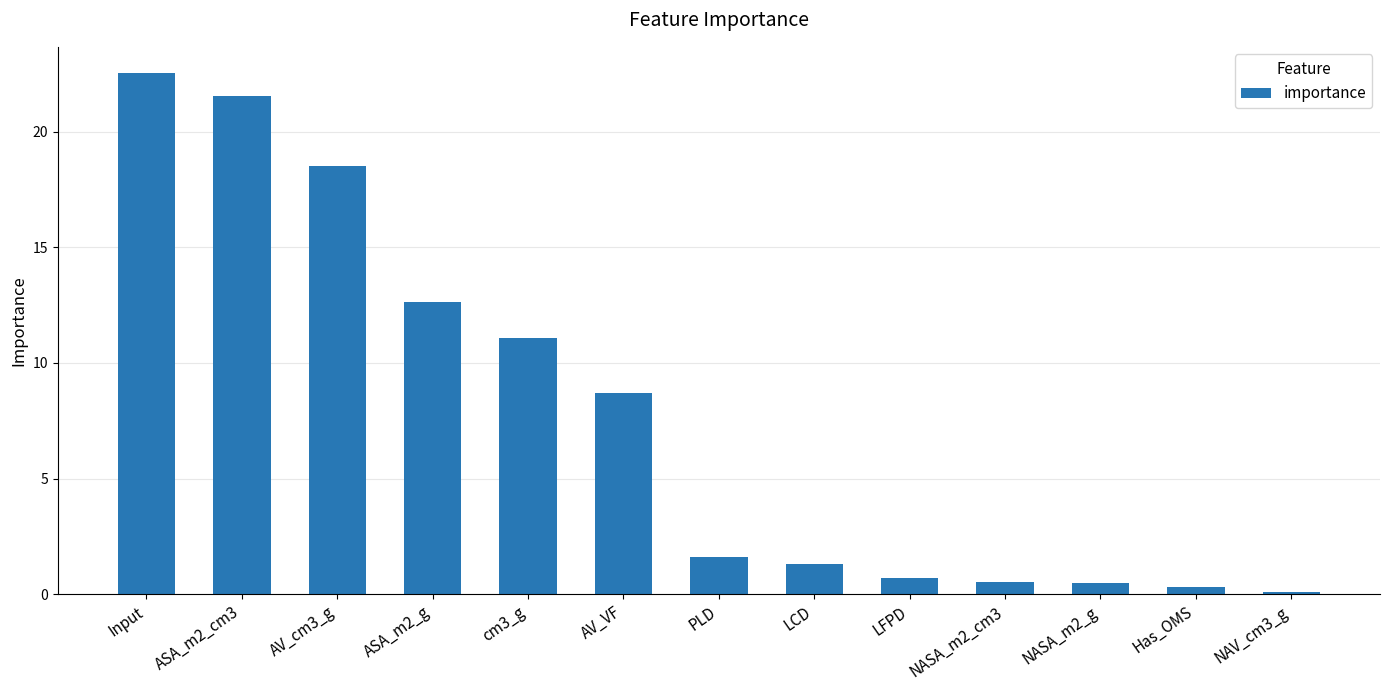

What is the difference between the maximum and second lowest values?

22.2